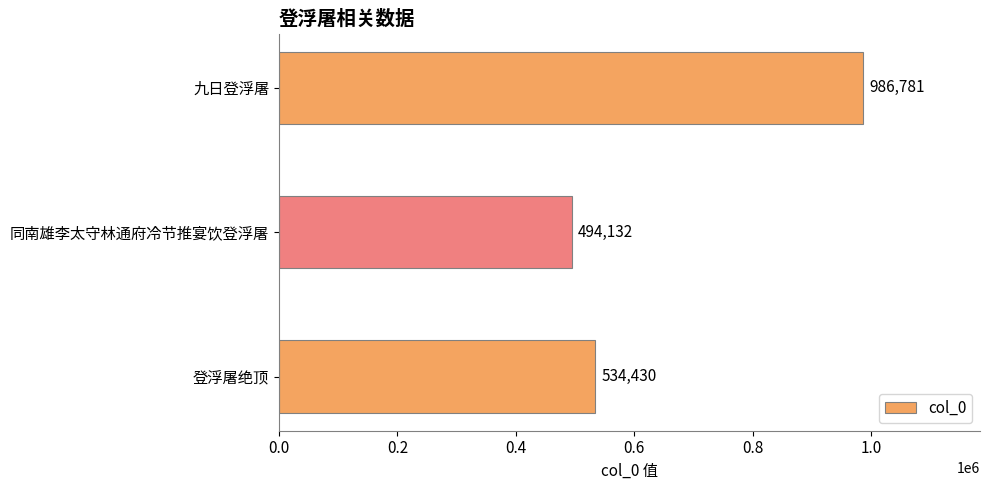

What is the sum of all values?

2015343